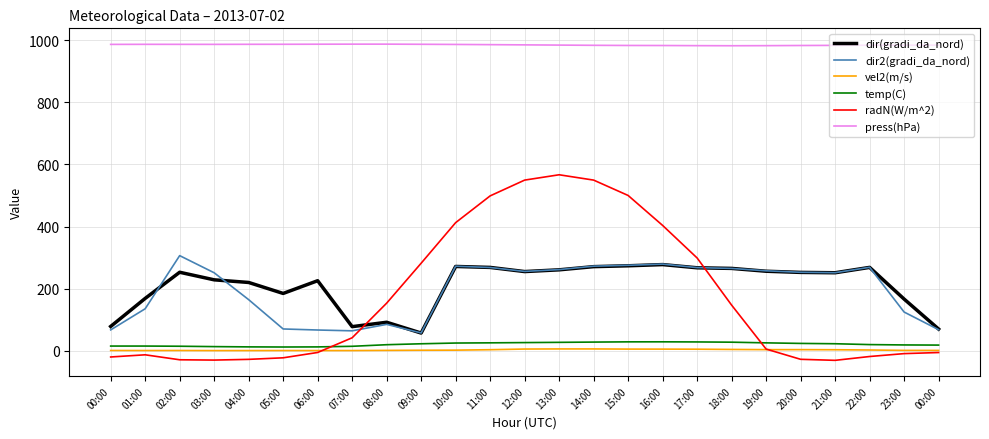

What is the maximum value for dir(gradi_da_nord)?

277.4